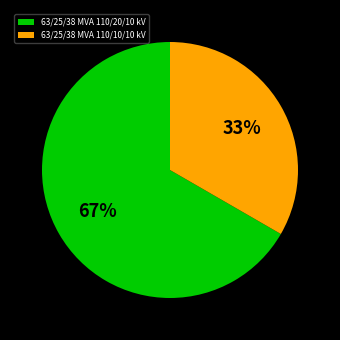

Which slice represents more than half of the pie?

63/25/38 MVA 110/20/10 kV